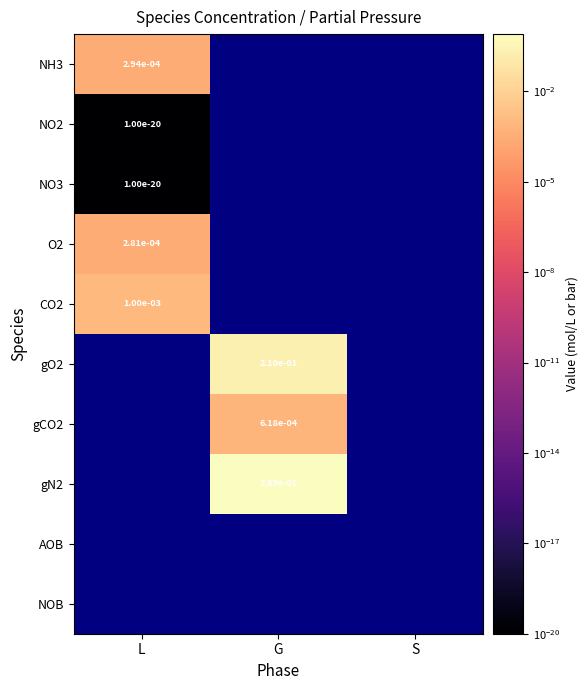

What is the maximum value shown in the chart?

0.8